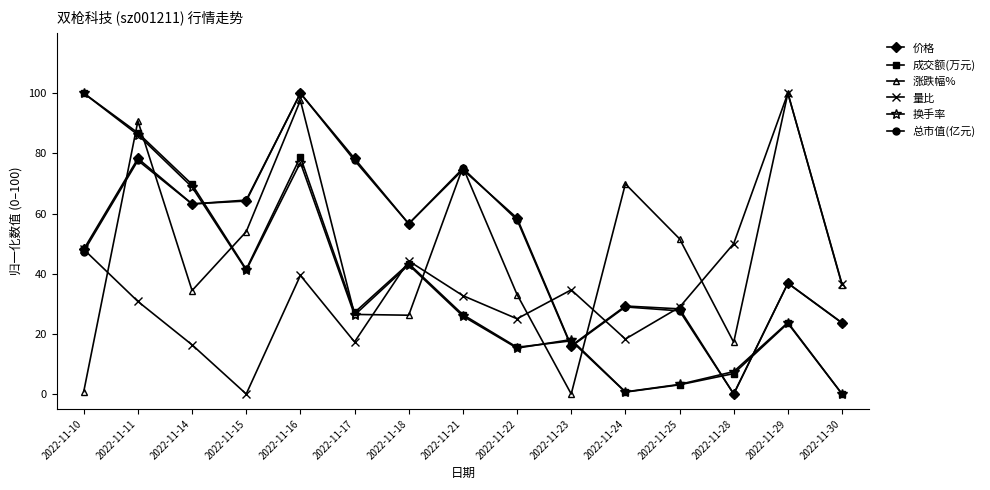

What is the greatest value displayed?

100.0